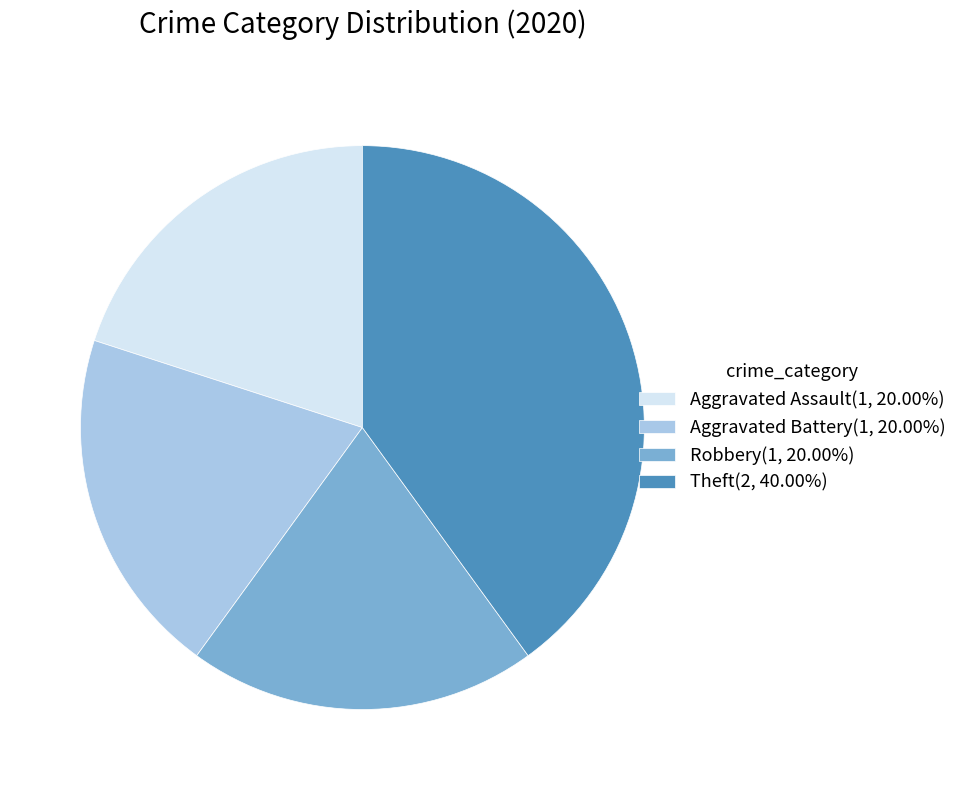

How many segments does this pie chart have?

4